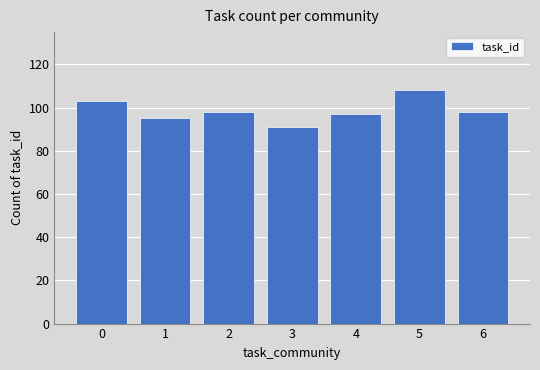

Approximately how many times larger is the value at 3 compared to 0?

0.9